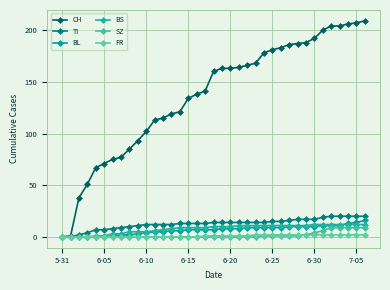

List the series in order of their peak value, lowest first.

FR, SZ, BS, BL, TI, CH